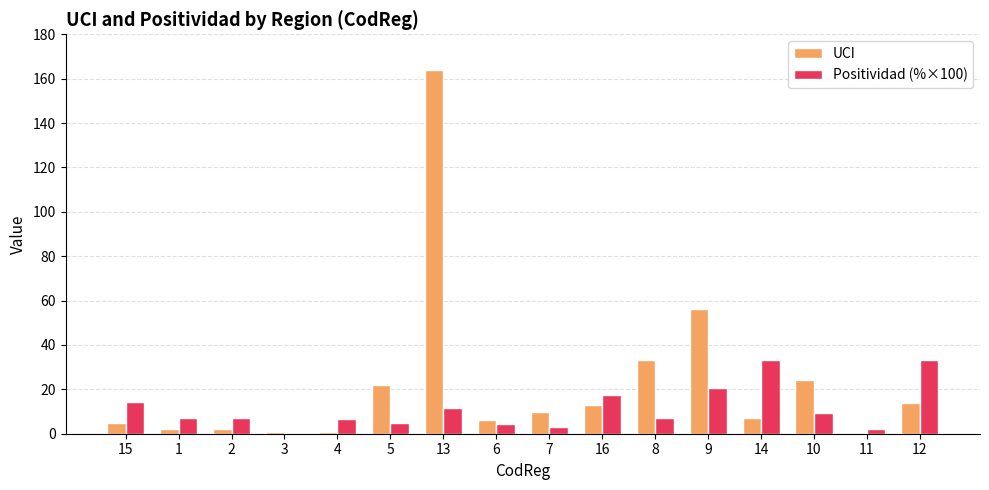

What is the sum of all UCI values?

360.0